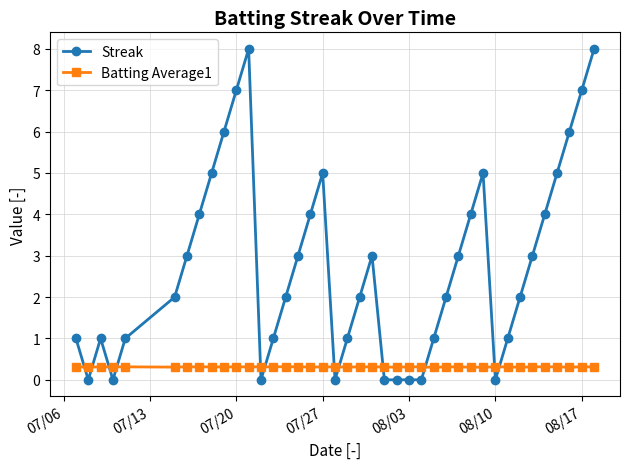

Which series has the largest range (max minus min)?

Streak